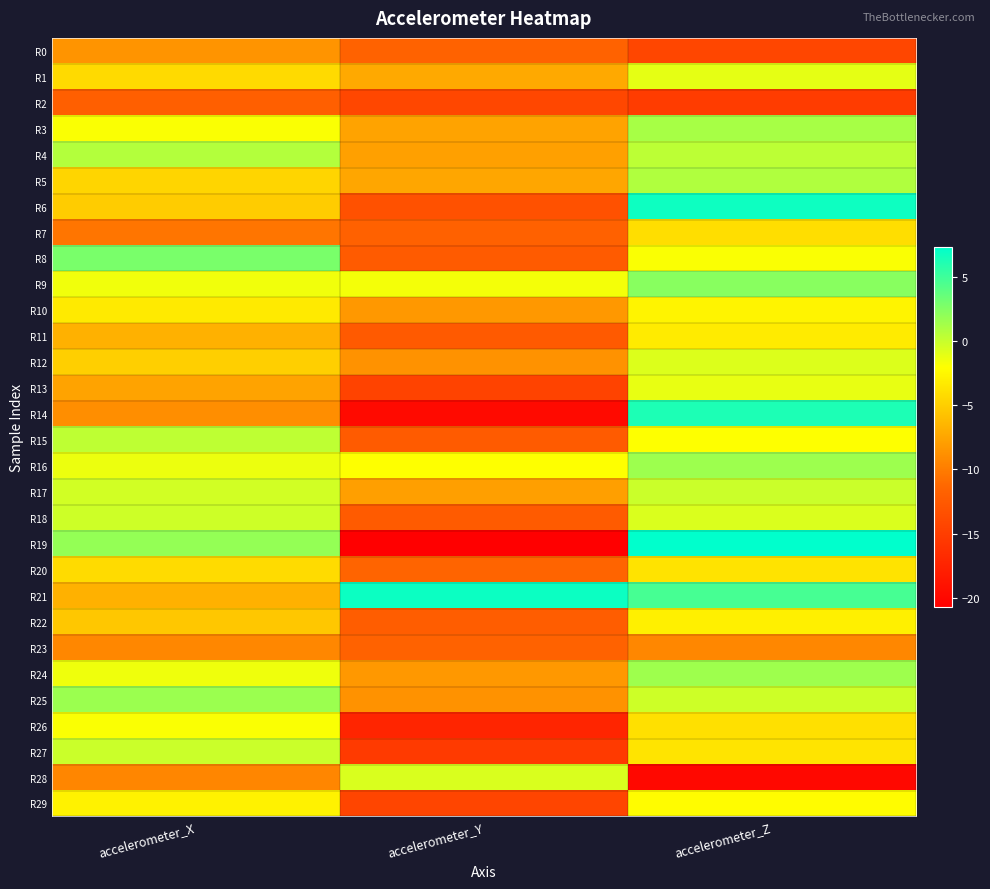

Which category has the lowest value across all series?

accelerometer_Y